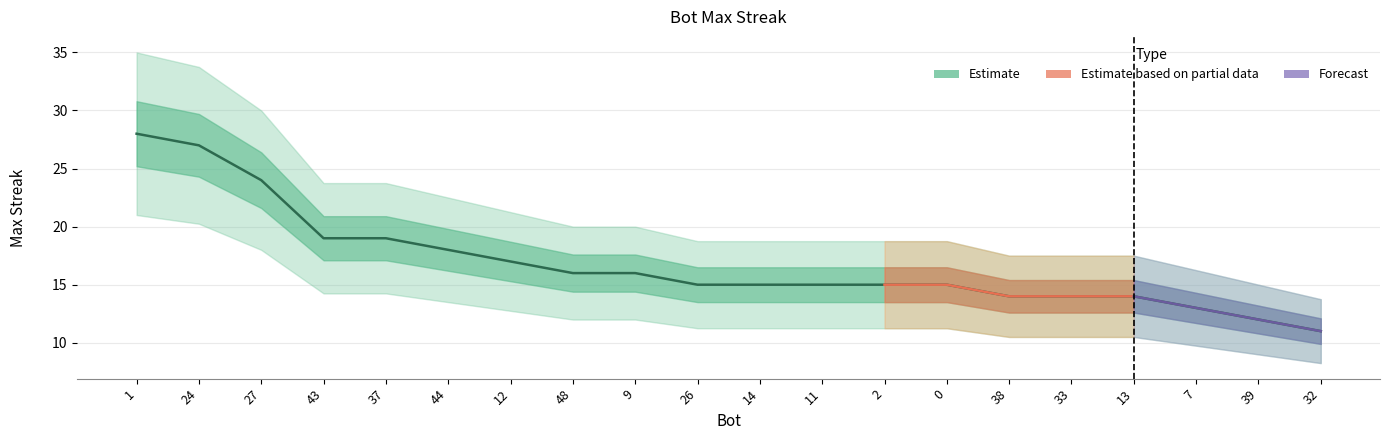

What is the change in value from 1 to 37?

-9